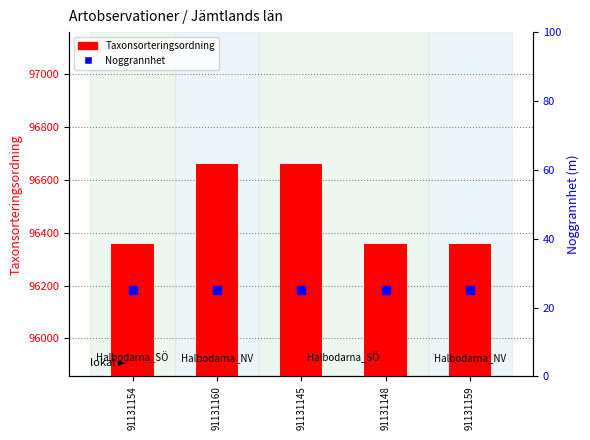

At which category is the sum across all series the highest?

91131160